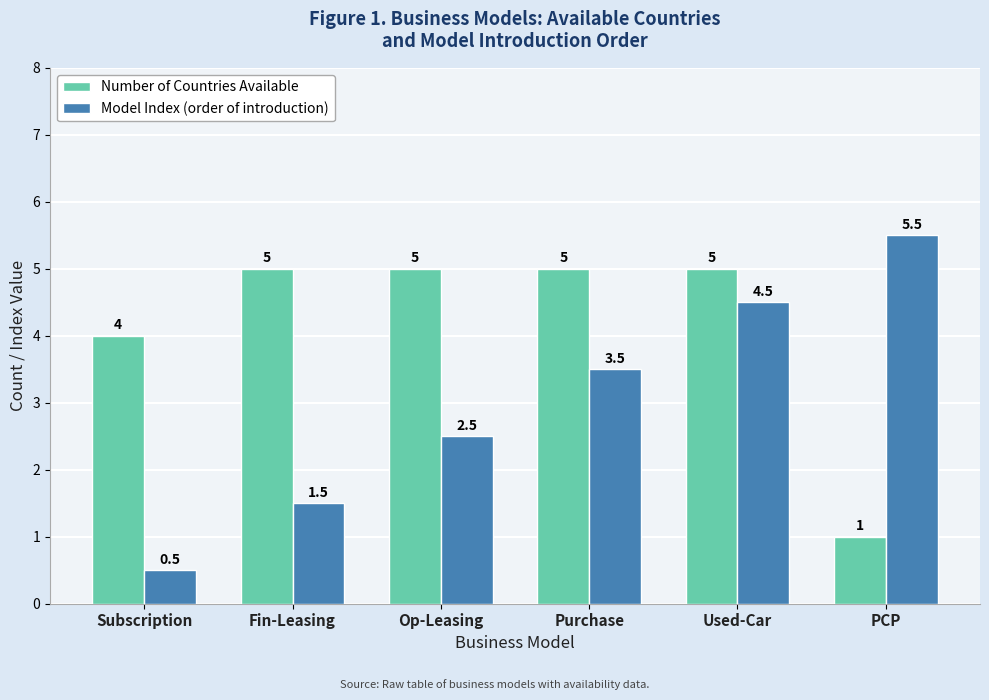

How many Model Index (order of introduction) values are between 1 and 4?

3